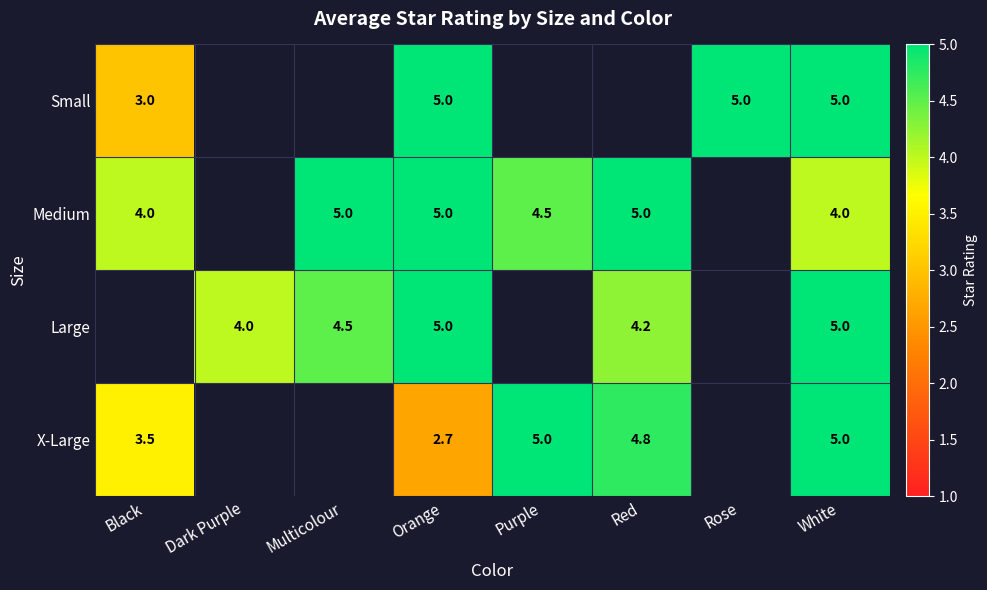

At which category is the sum across all series the highest?

White